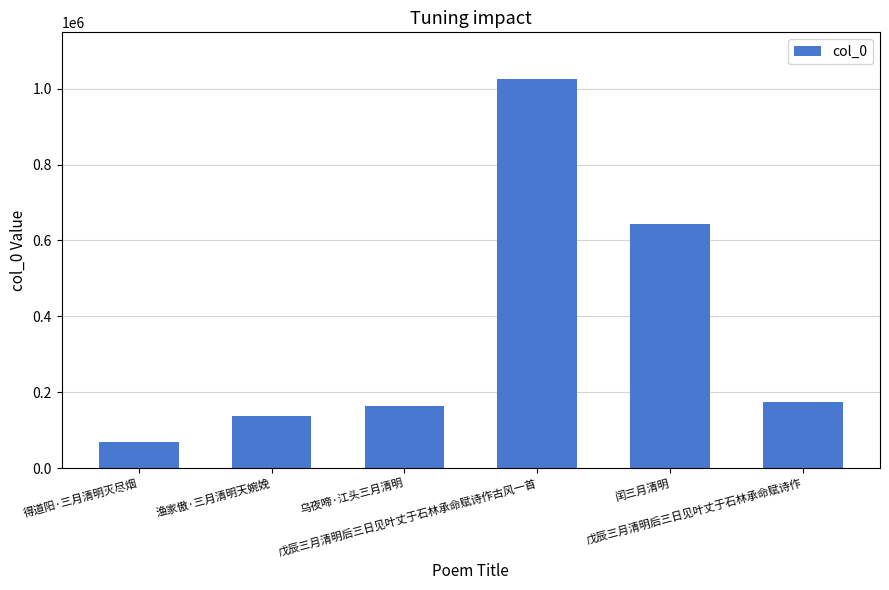

Reading right to left, list all the values displayed in this chart.

174549	643326	1025588	163175	137322	69981